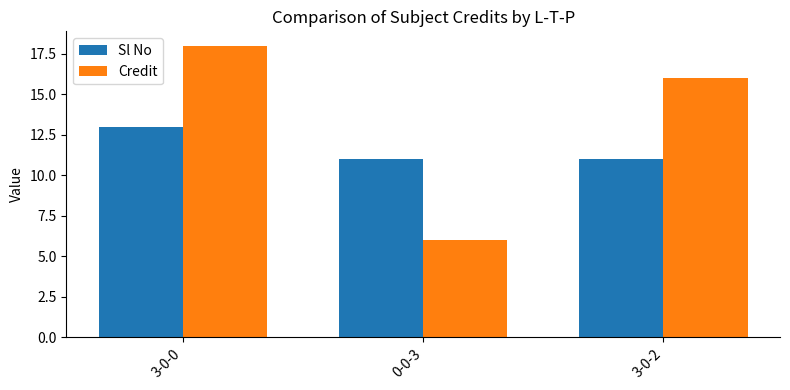

What is the total value across all series at 3-0-0?

31